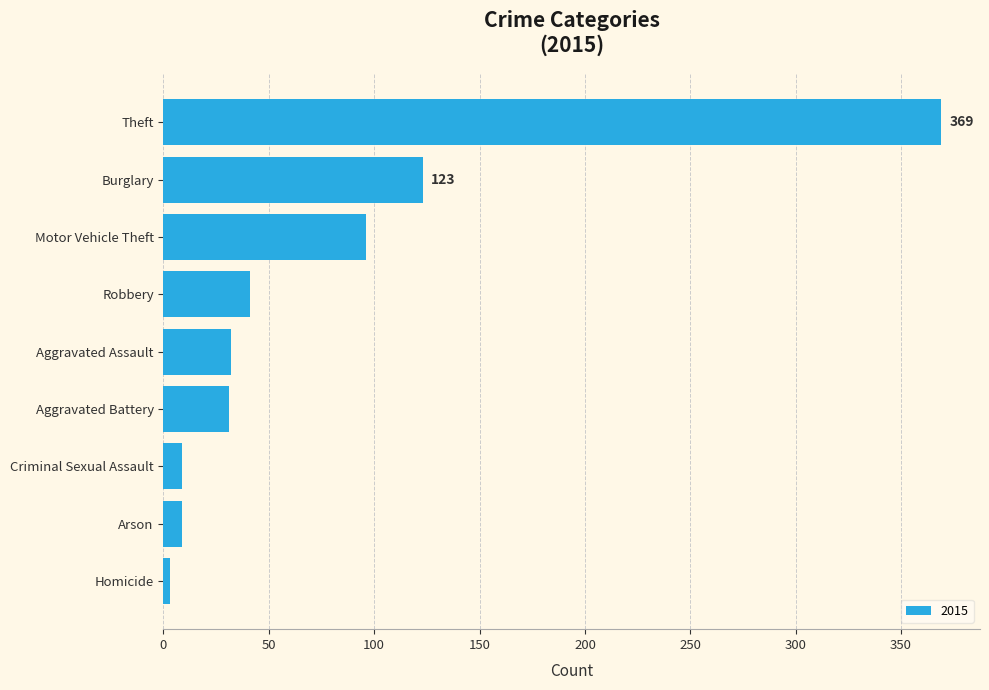

Between Burglary and Aggravated Battery, which is larger?

Burglary